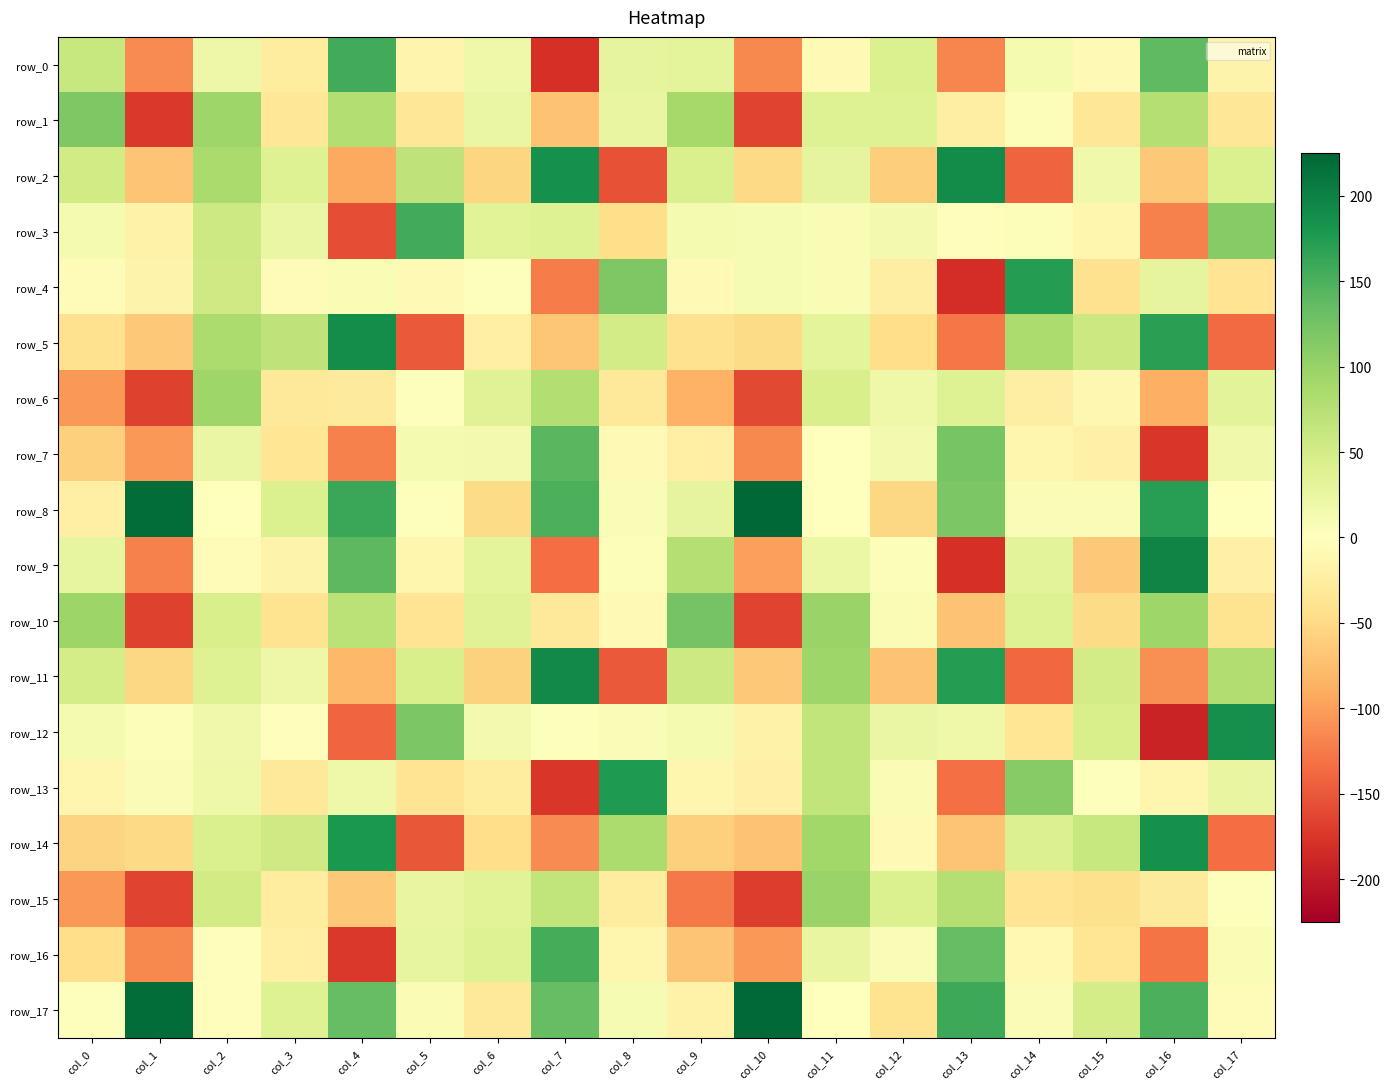

Reading left to right, extract all data points from this chart.

row_0: 61.1	-113.8	19.4	-27.5	154.7	-15.0	18.4	-180.7	29.0	30.0	-114.7	-7.4	42.0	-117.0	10.8	-7.7	137.9	-17.2
row_1: 117.2	-174.0	93.3	-34.4	78.7	-33.6	23.7	-71.8	25.8	88.1	-164.9	38.5	37.7	-24.4	4.1	-33.6	76.4	-34.5
row_2: 52.4	-70.0	85.3	38.6	-92.5	67.4	-52.9	186.2	-154.5	42.8	-49.2	29.5	-60.1	190.1	-142.4	16.3	-65.9	41.9
row_3: 12.1	-17.9	55.7	24.4	-158.2	155.9	34.8	37.0	-44.4	11.4	9.5	8.5	12.8	-2.1	4.9	-13.5	-121.0	111.0
row_4: -6.4	-16.0	54.3	-6.3	8.2	-8.3	2.4	-123.1	117.2	-7.4	9.8	8.6	-23.5	-182.0	172.6	-41.5	28.3	-37.2
row_5: -41.8	-65.4	83.0	67.0	189.7	-149.1	-22.1	-68.1	49.4	-40.8	-47.6	31.3	-45.5	-127.1	83.0	56.8	169.4	-135.5
row_6: -104.3	-166.9	93.3	-32.0	-29.4	3.0	36.5	78.2	-30.1	-85.0	-161.3	44.5	18.1	38.5	-24.6	-11.2	-87.9	33.2
row_7: -59.3	-104.7	24.1	-36.7	-120.9	10.8	13.9	142.2	-7.1	-22.3	-115.4	-0.5	12.3	122.7	-13.8	-19.4	-174.8	16.6
row_8: -21.3	218.6	0.6	41.3	161.2	2.7	-47.9	150.4	6.0	29.2	224.4	0.9	-51.1	117.8	6.5	7.0	172.1	0.7
row_9: 27.2	-120.2	-5.9	-16.4	139.4	-13.7	31.1	-134.3	4.0	76.6	-99.0	22.0	4.2	-180.4	32.1	-65.5	197.9	-20.5
row_10: 95.4	-166.3	44.7	-39.1	71.3	-37.6	36.6	-31.9	-8.8	123.3	-163.9	97.1	7.1	-72.0	38.0	-47.8	93.6	-38.9
row_11: 47.9	-51.7	38.3	20.2	-80.3	44.5	-56.5	191.8	-149.0	54.6	-66.0	93.4	-70.4	172.9	-137.8	50.0	-109.7	80.1
row_12: 11.4	4.4	17.1	-2.1	-139.7	118.6	13.5	2.6	6.8	11.9	-18.7	66.6	24.6	18.1	-36.4	44.8	-190.4	187.5
row_13: -13.6	6.0	19.0	-31.1	17.7	-37.7	-27.2	-175.7	177.3	-13.1	-21.0	66.5	7.9	-133.1	111.6	3.4	-13.2	25.1
row_14: -54.6	-50.0	43.9	53.3	178.6	-150.0	-44.9	-113.3	83.9	-59.0	-71.0	92.6	-7.4	-69.5	38.7	60.8	184.8	-133.9
row_15: -105.1	-164.2	52.4	-27.3	-65.4	24.7	34.3	65.1	-26.8	-124.9	-169.6	98.4	40.7	75.8	-37.6	-43.6	-29.6	3.2
row_16: -45.4	-114.5	-2.6	-21.3	-172.7	27.7	37.9	153.8	-12.3	-68.9	-104.3	24.8	6.0	134.8	-9.9	-36.3	-129.6	8.2
row_17: 2.3	218.6	-2.8	38.3	133.6	7.7	-30.7	134.4	8.8	-19.1	222.1	0.3	-39.8	159.4	6.2	48.9	150.3	-6.9